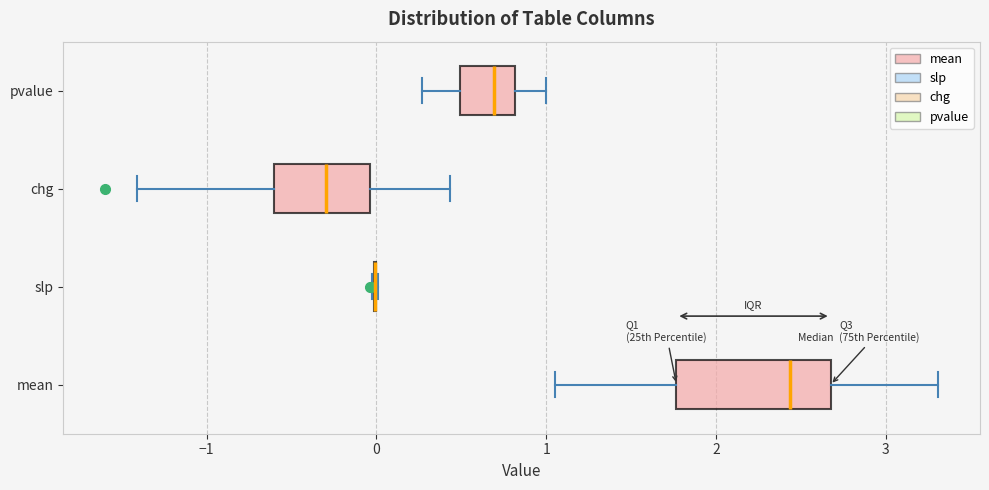

Comparing the boxes themselves (not the whiskers), which one is the widest?

mean